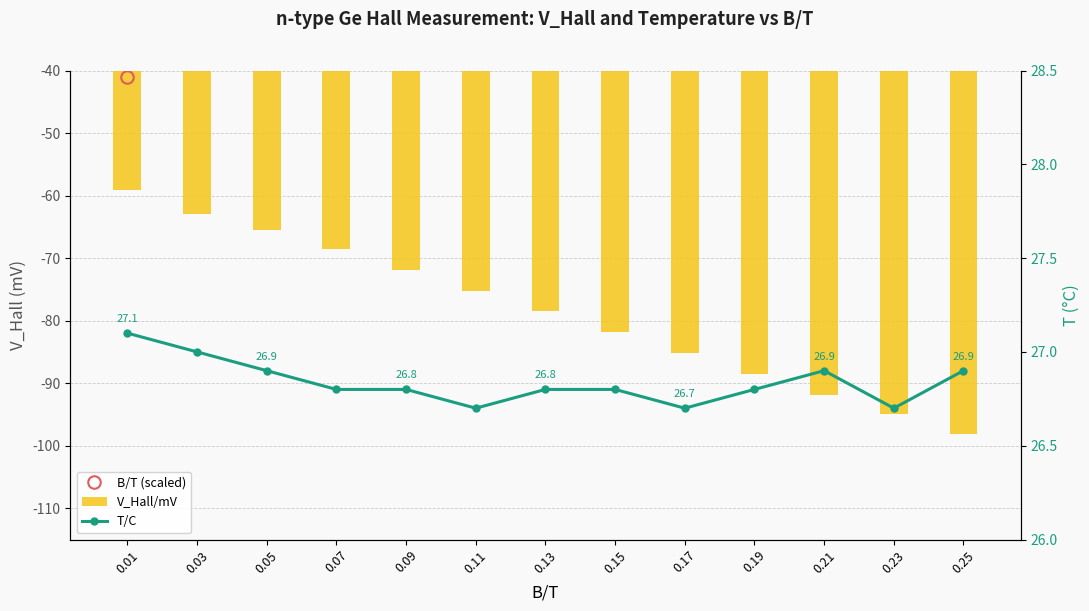

What is the value of the V_Hall/mV bar at the 9th from the left?

-85.1